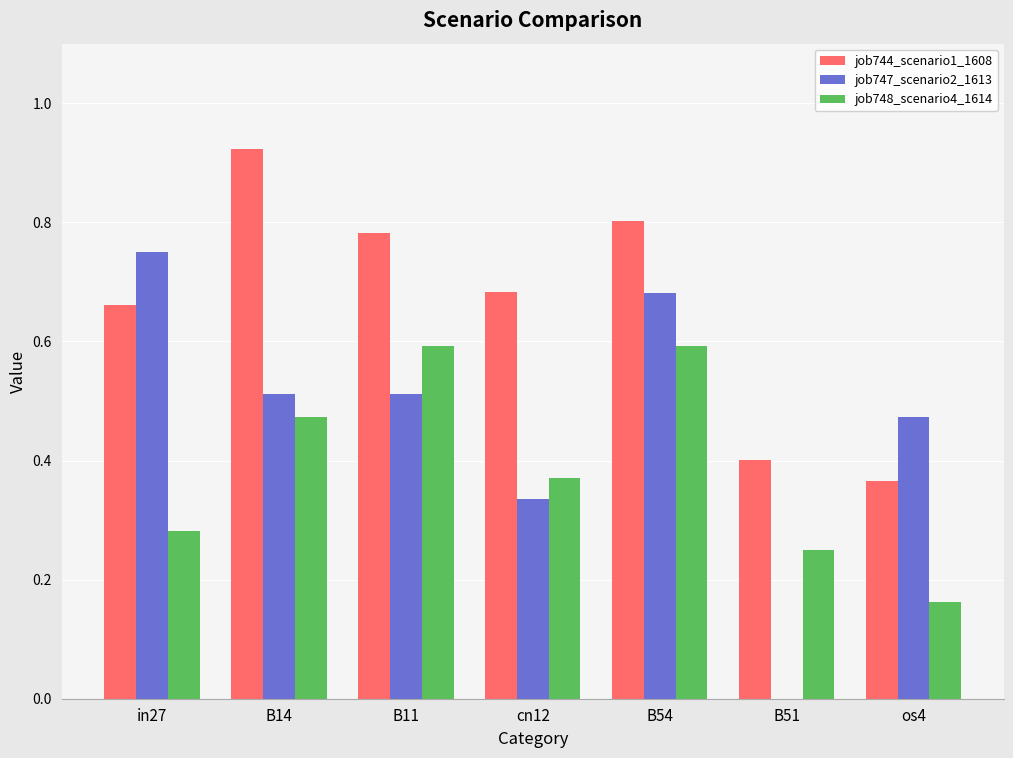

Which series has the widest spread of values?

job747_scenario2_1613